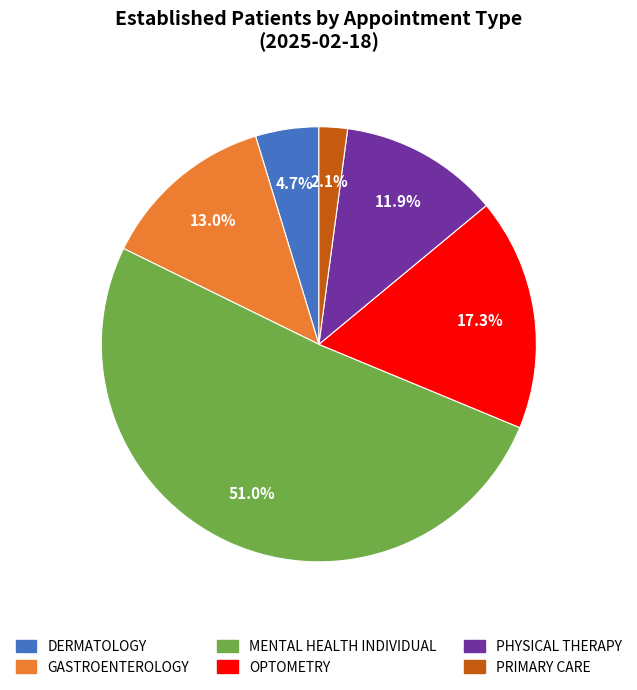

What percentage is the PHYSICAL THERAPY slice, to the nearest percent?

12%